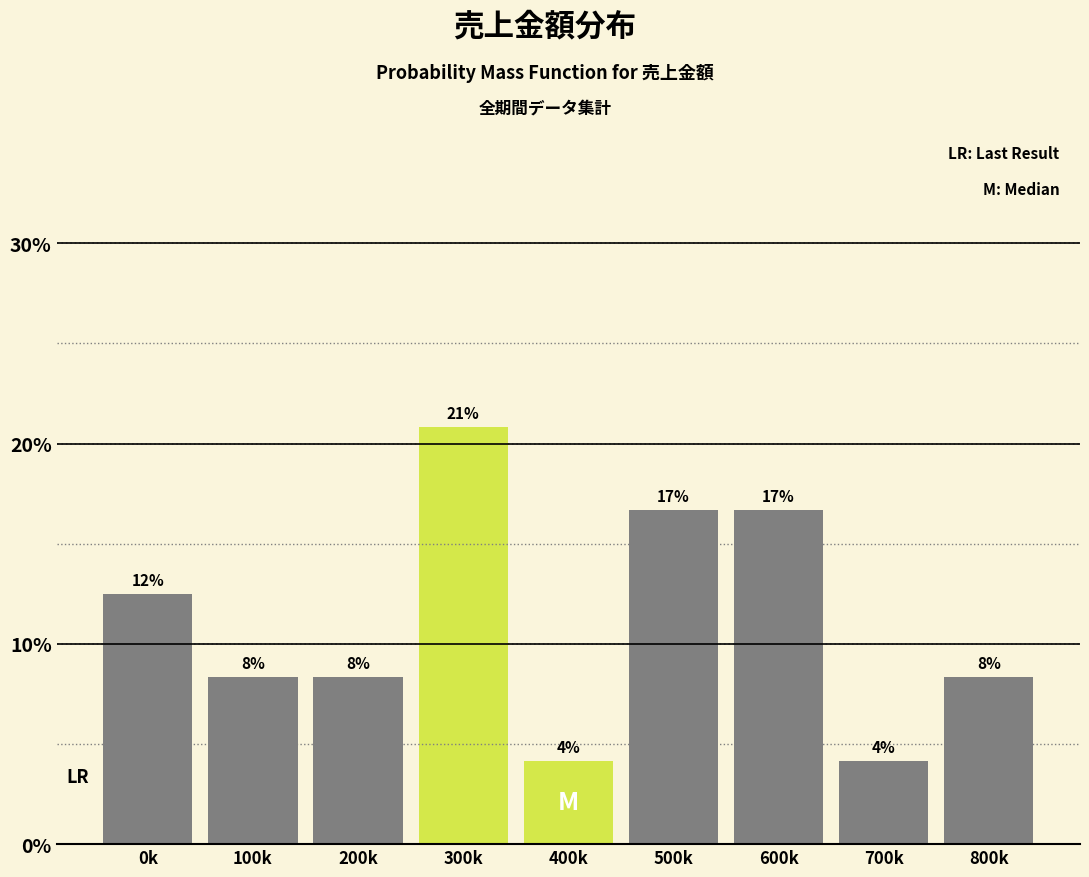

Are the bars horizontal?

No